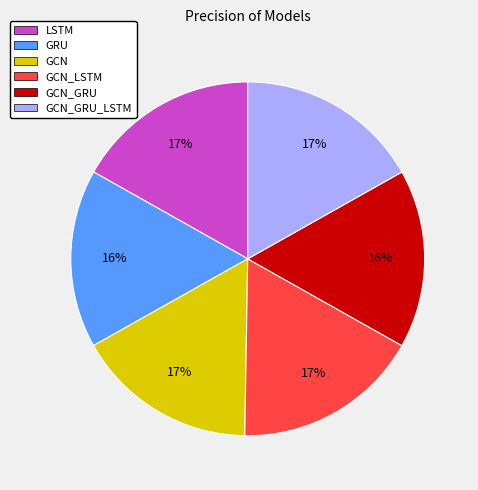

Do GCN_GRU_LSTM and GRU together represent more than half of the pie?

No